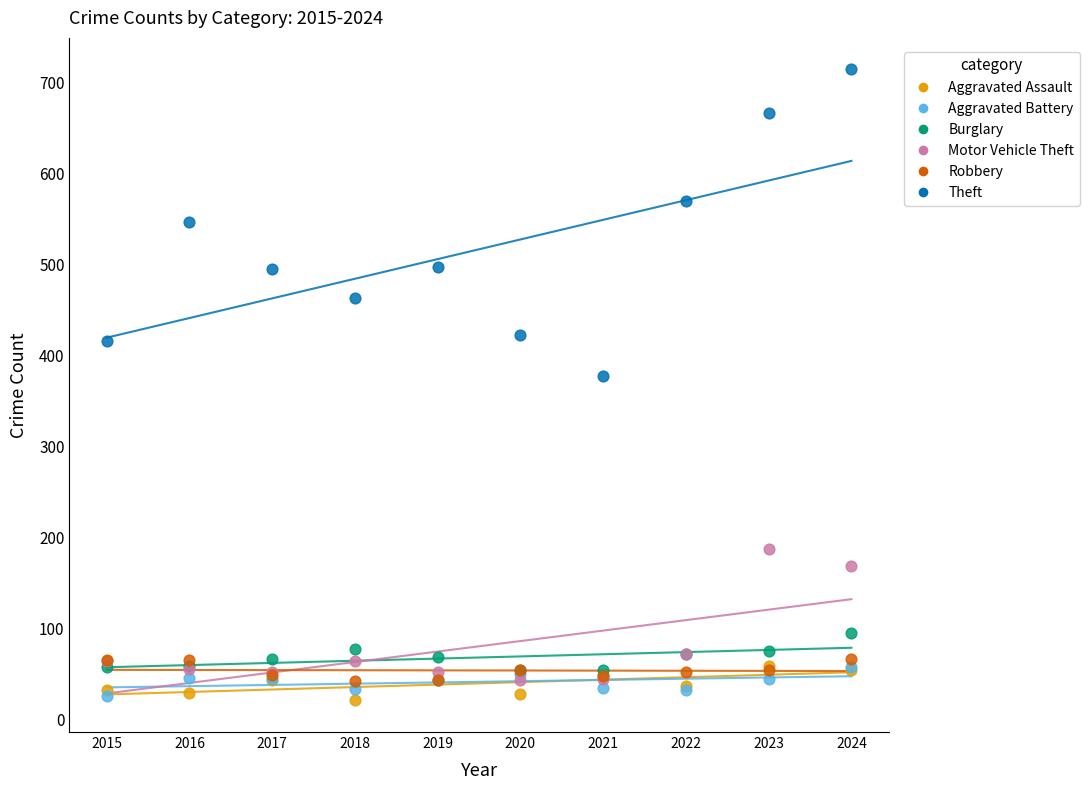

In the Motor Vehicle Theft series, what Y value is closest to 115?

72